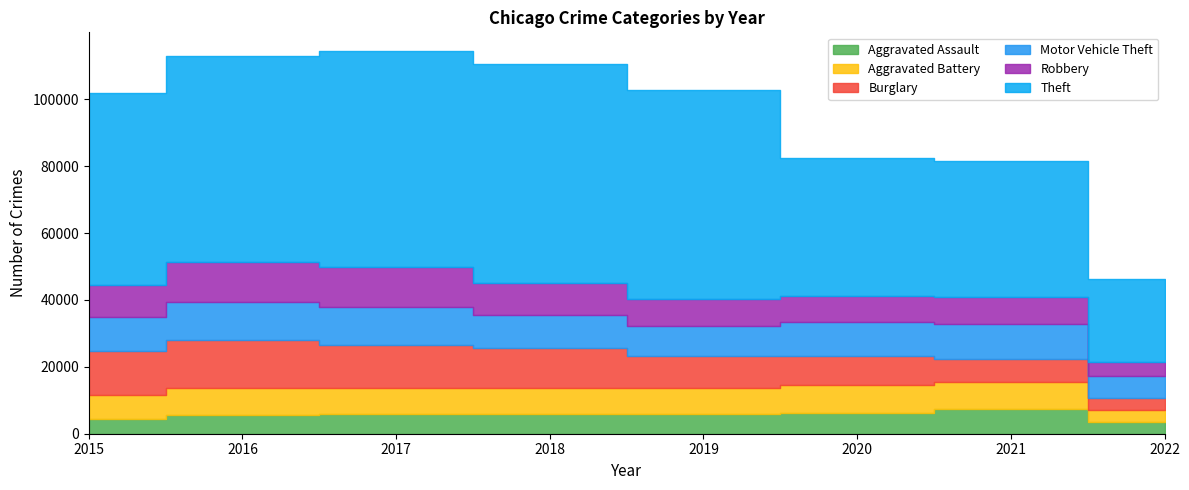

List the labels in order of Robbery value, largest first.

2016, 2017, 2018, 2015, 2019, 2021, 2020, 2022